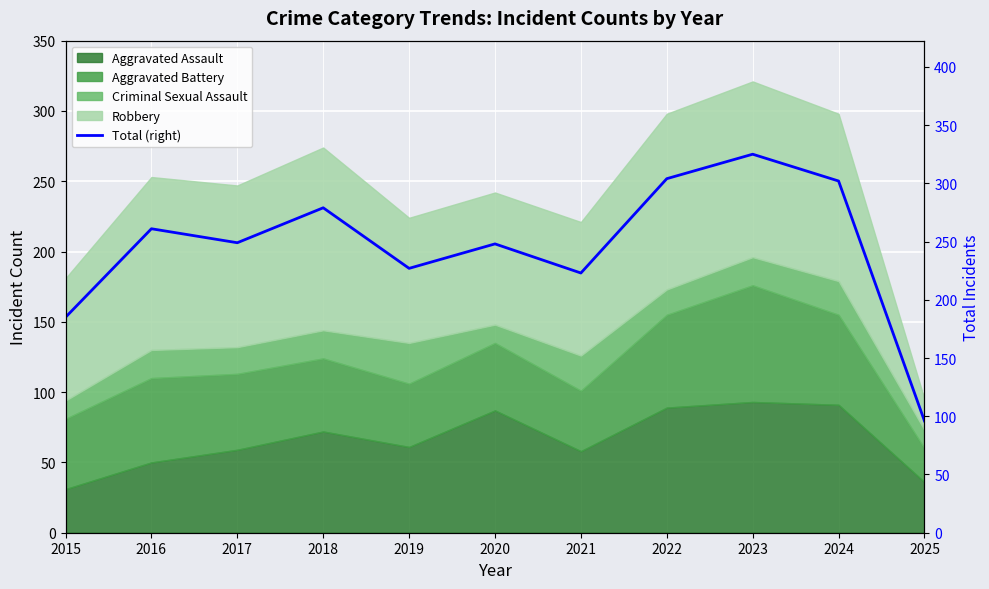

What is the value of the 4th point from the left?

279